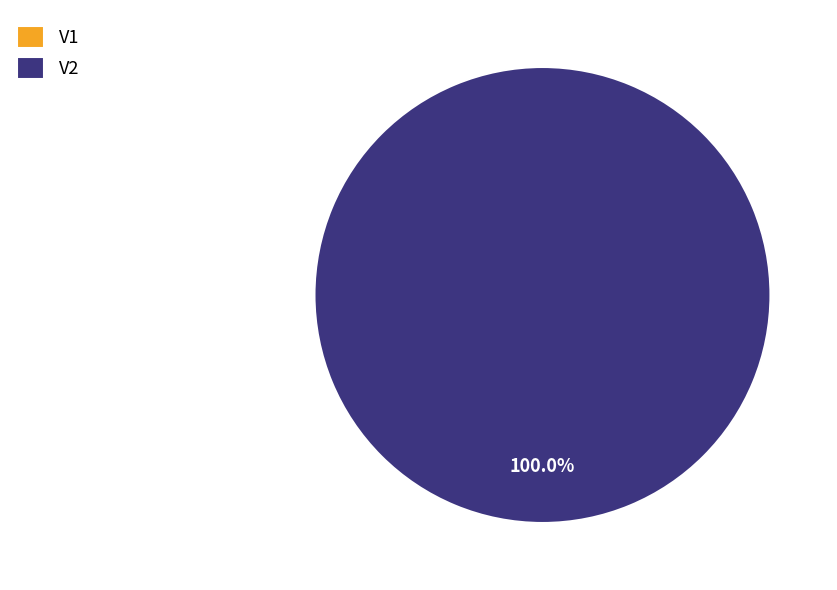

What percentage do V2 and V1 together represent?

100.0%